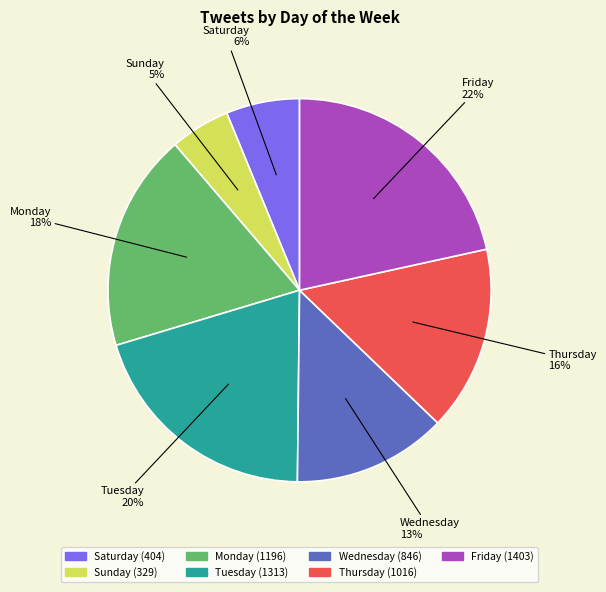

Which category has the biggest portion of the pie?

Friday